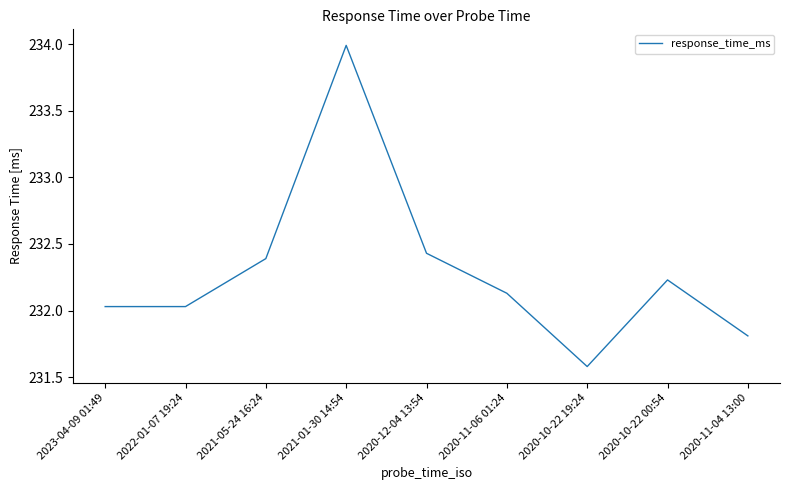

True or false: the data shows 80.2 at 2021-01-30 14:54.

False